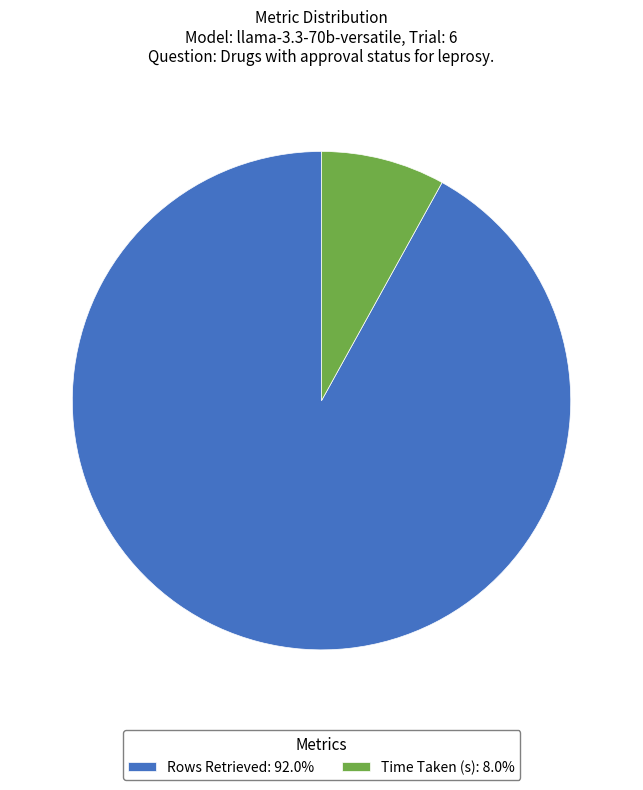

Rank the categories by value from lowest to highest.

Time Taken (s), Rows Retrieved